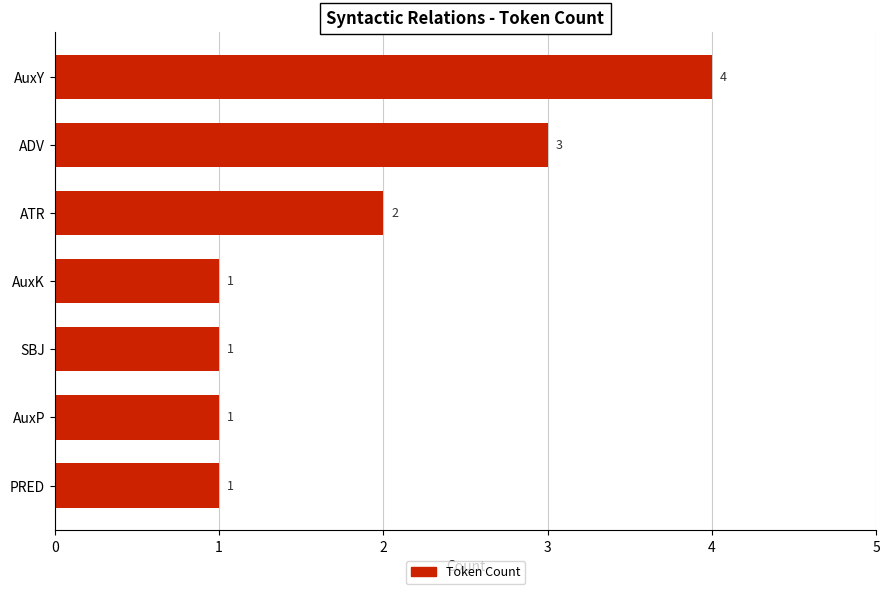

Reading bottom to top, what are all the values shown in this chart?

PRED=1	AuxP=1	SBJ=1	AuxK=1	ATR=2	ADV=3	AuxY=4